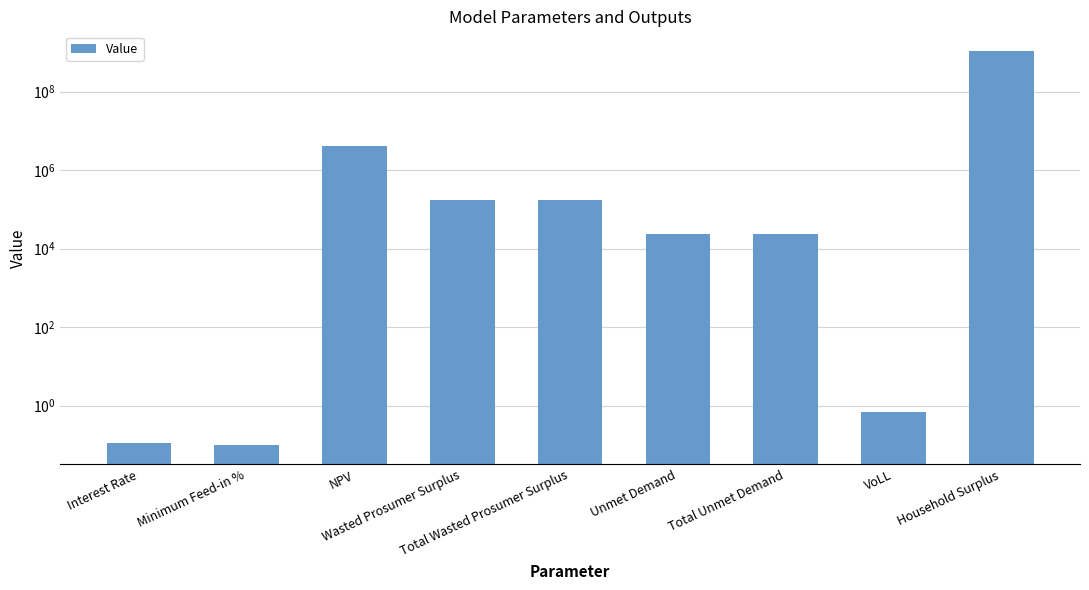

Rank the categories by value from highest to lowest.

Household Surplus, NPV, Wasted Prosumer Surplus, Total Wasted Prosumer Surplus, Unmet Demand, Total Unmet Demand, VoLL, Interest Rate, Minimum Feed-in %